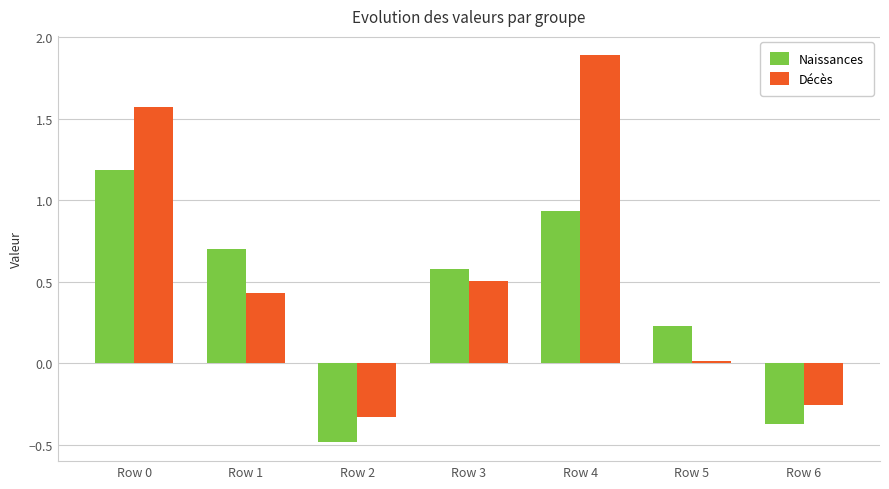

Read the Décès value at Row 4.

1.9